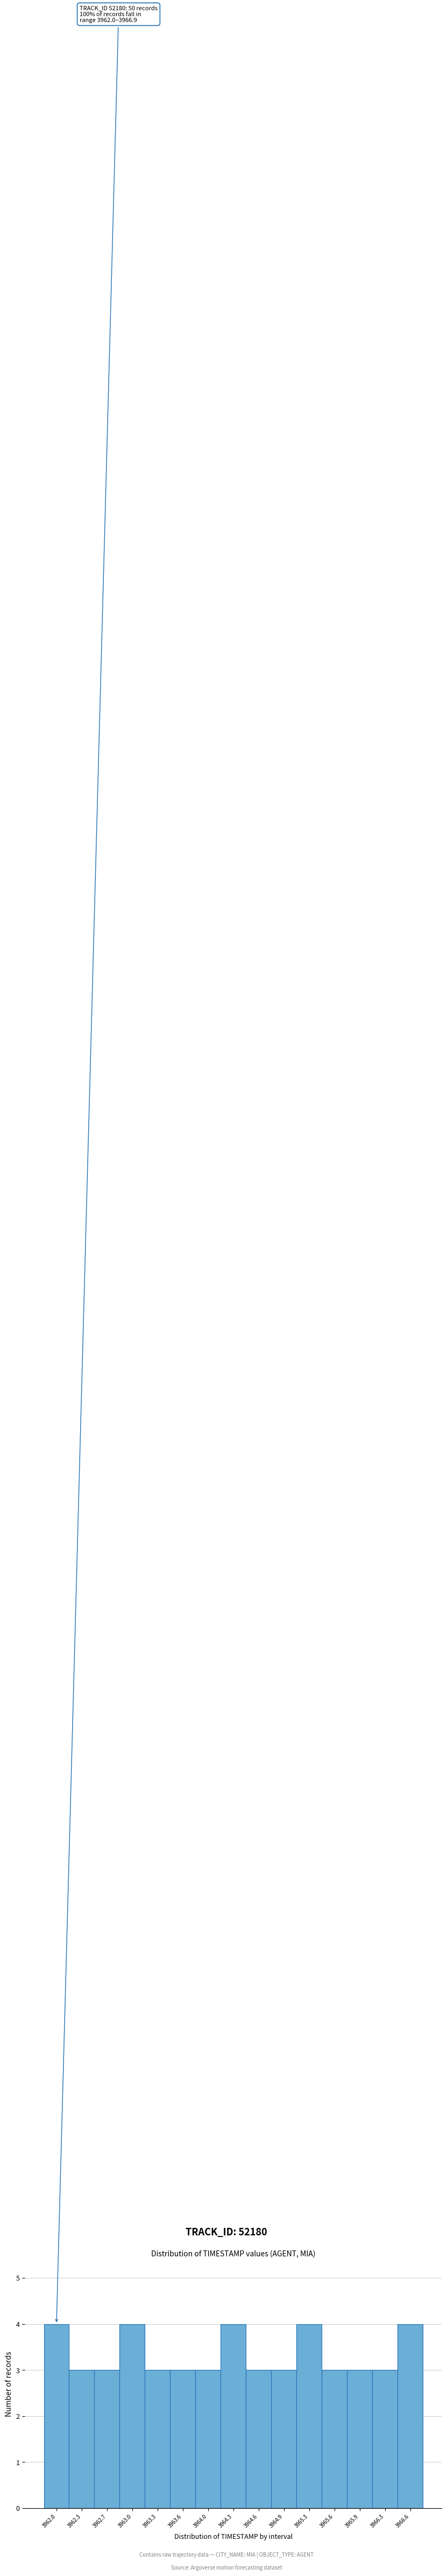

Reading left to right, what are all the values shown in this chart?

4	3	3	4	3	3	3	4	3	3	4	3	3	3	4